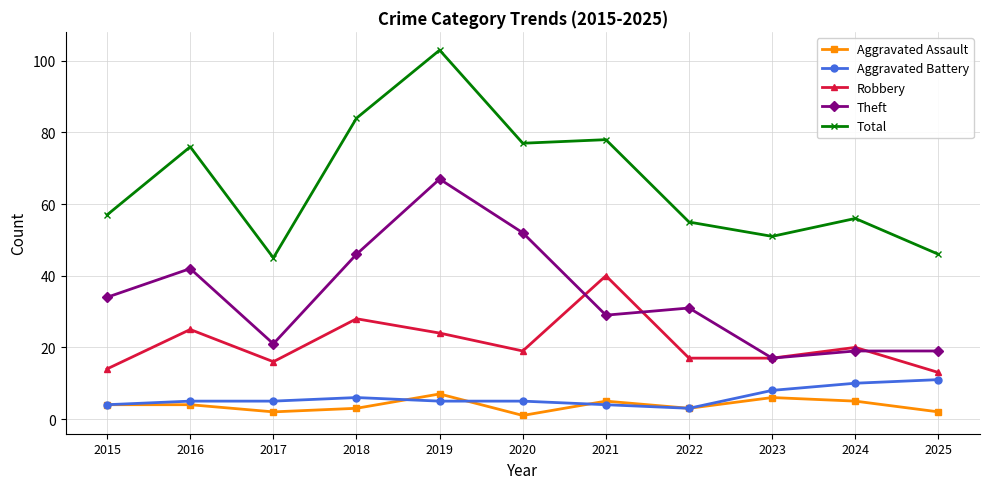

Is the value of Aggravated Assault at 2023 greater than the value of Total at 2019?

No